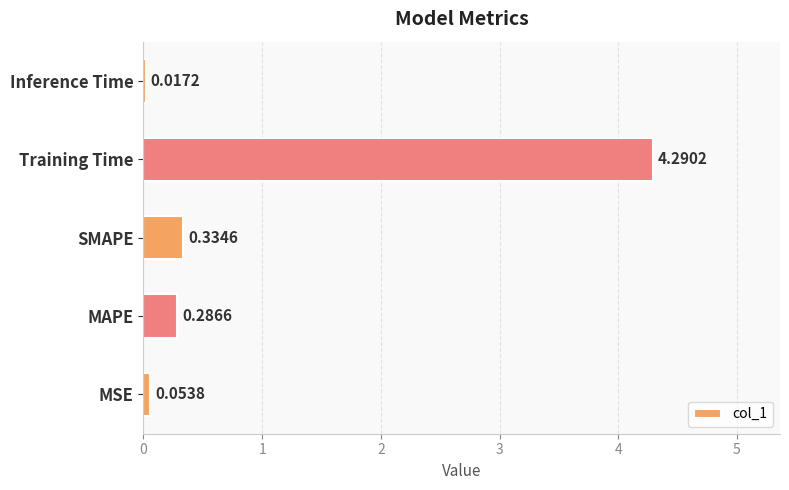

What is the difference between the maximum and minimum values?

4.3